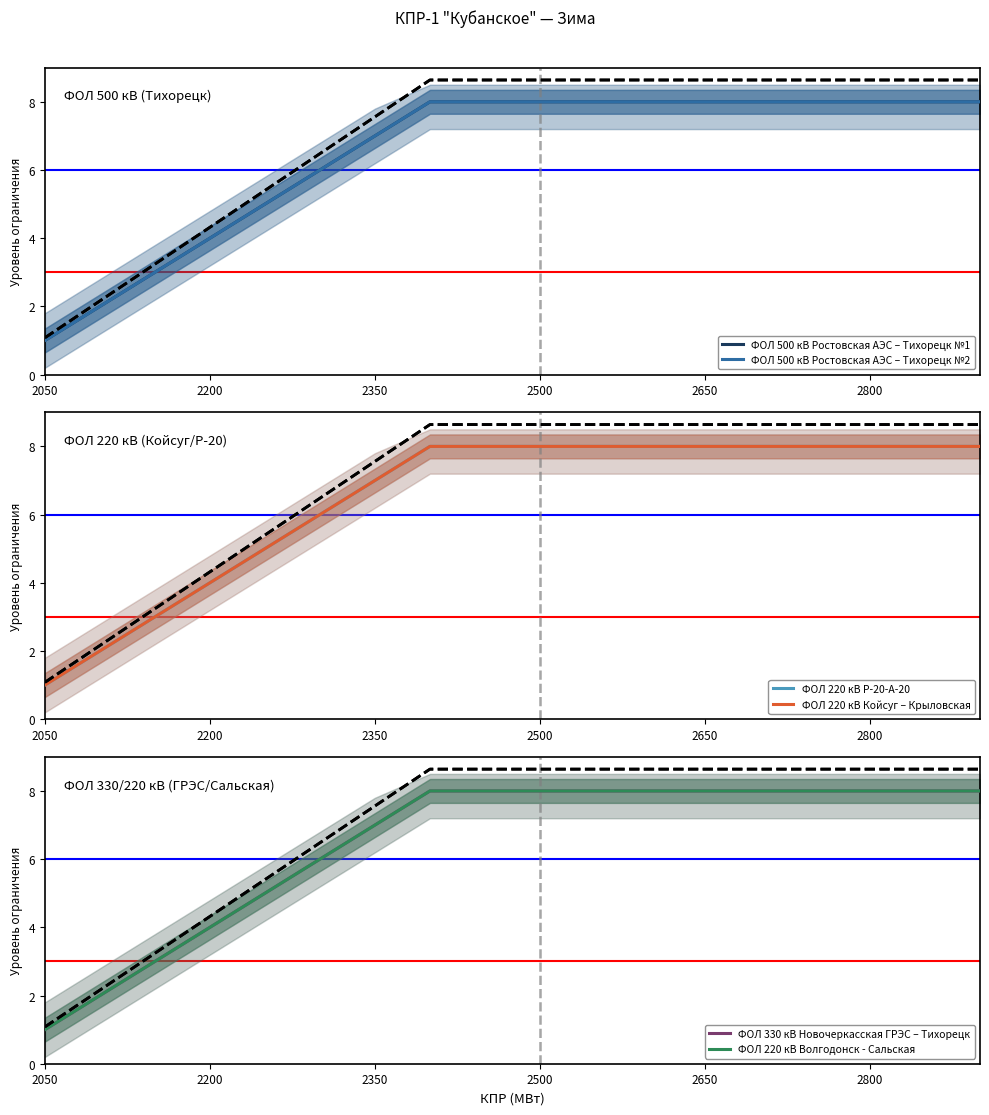

Between 2800 and 2850, which series saw the biggest shift?

ФОЛ 500 кВ Ростовская АЭС – Тихорецк №1